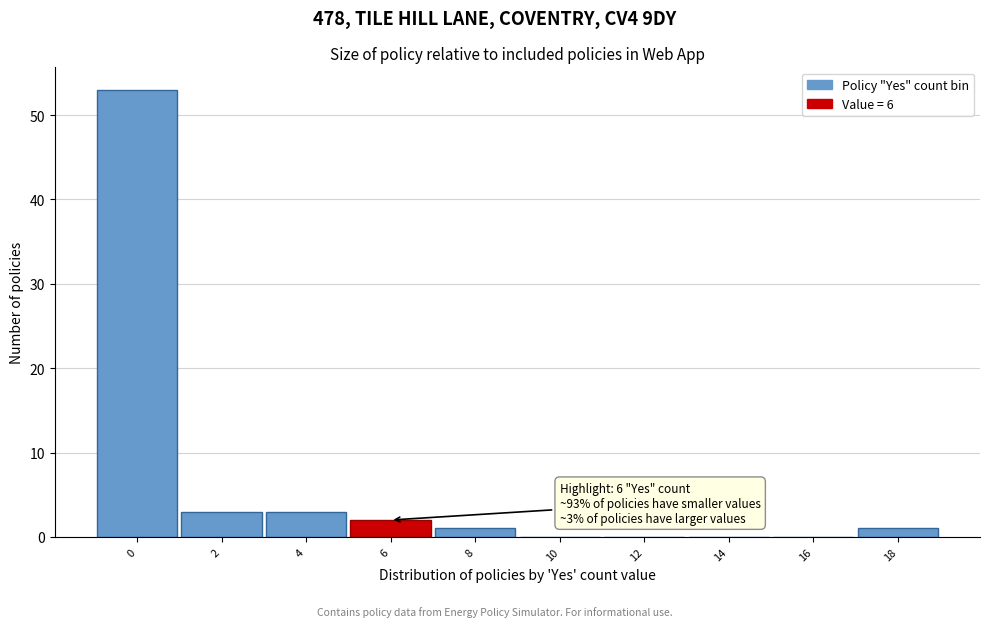

Reading left to right, extract all data points from this chart.

0=53	2=3	4=3	6=2	8=1	10=0	12=0	14=0	16=0	18=1